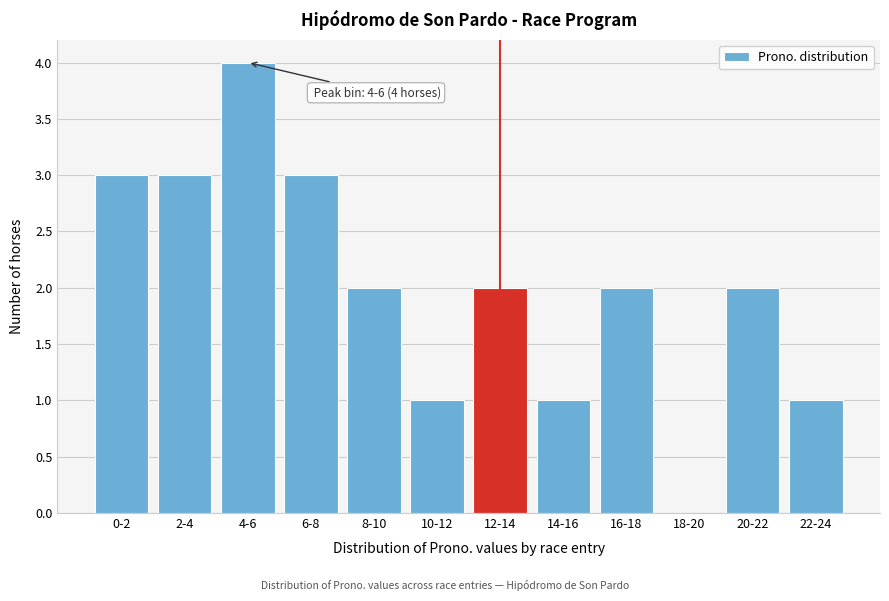

Reading left to right, what are all the values shown in this chart?

0-2=3	2-4=3	4-6=4	6-8=3	8-10=2	10-12=1	12-14=2	14-16=1	16-18=2	18-20=0	20-22=2	22-24=1